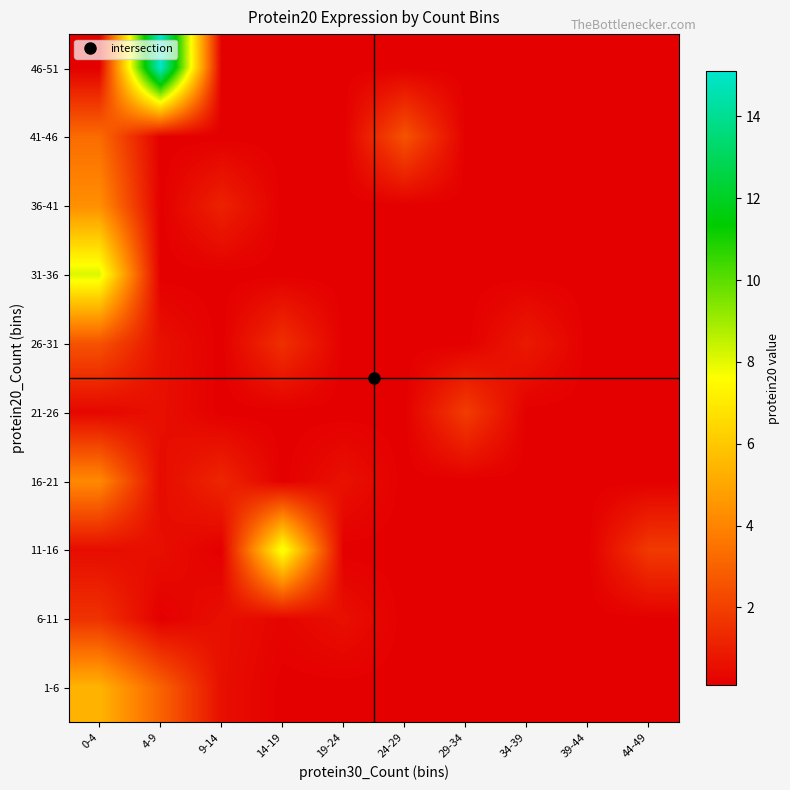

What is the total value across all series at 24-29?

3.4